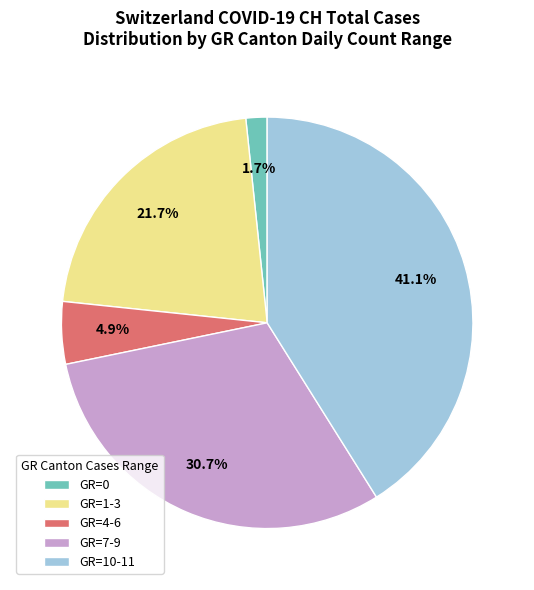

Count the number of slices in the pie.

5